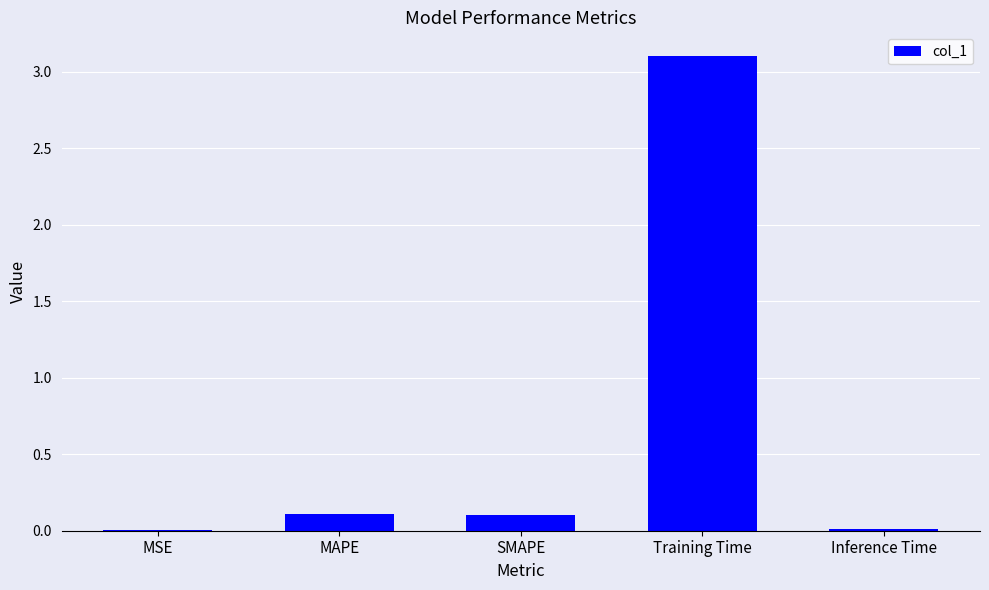

What is the greatest value displayed?

3.1